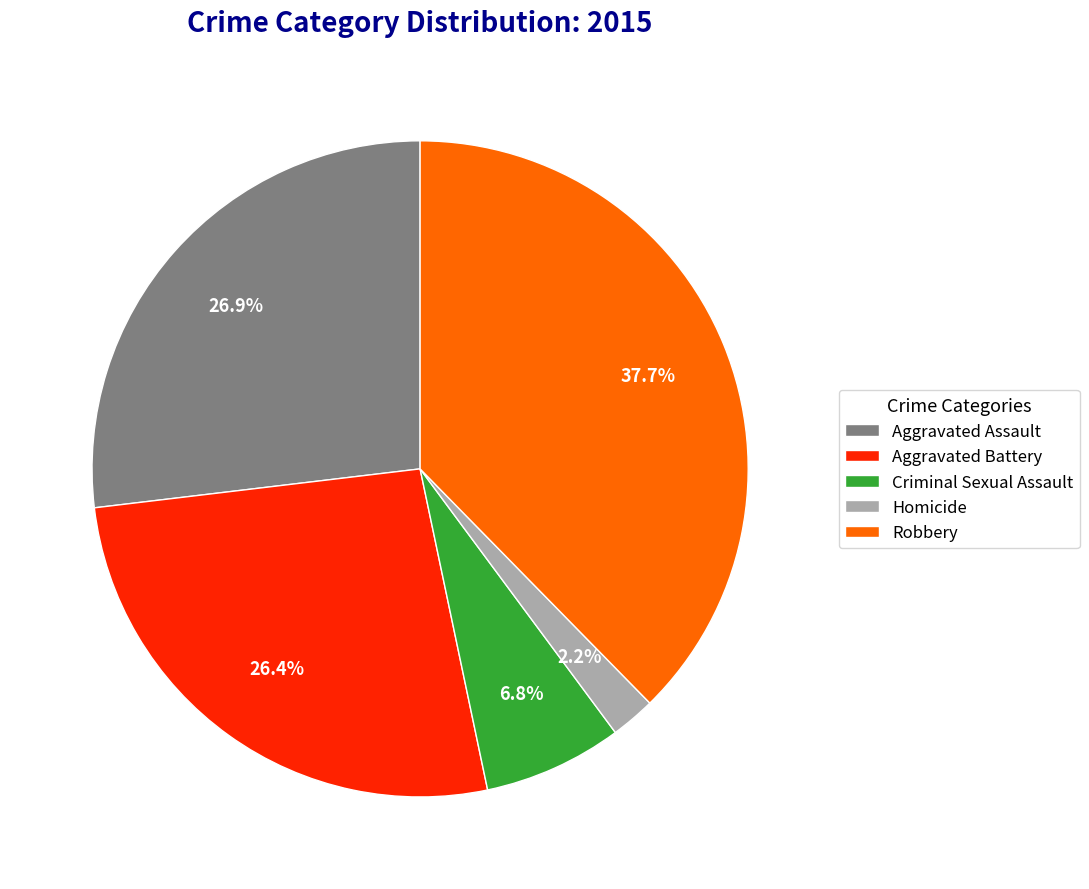

The Robbery slice represents 38% of the pie. True or false?

True